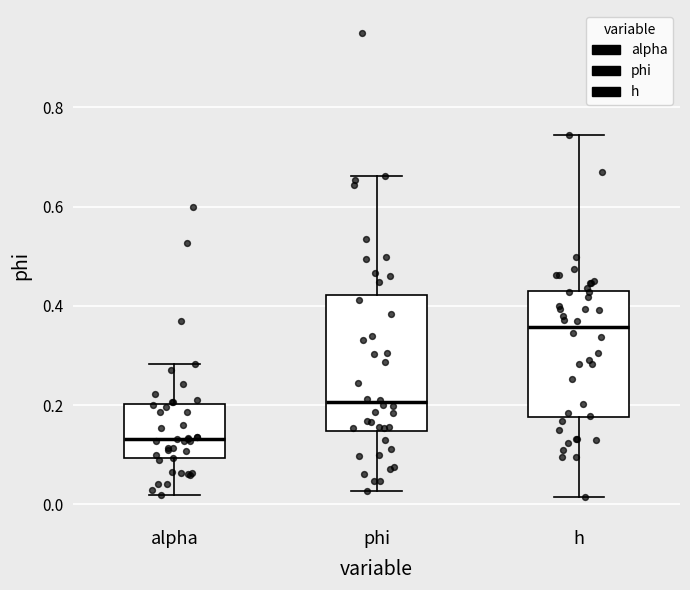

Where is the upper edge of the box for alpha on the y-axis? The values are not printed on the chart, so give them approximately, as read against the axis.

0.20